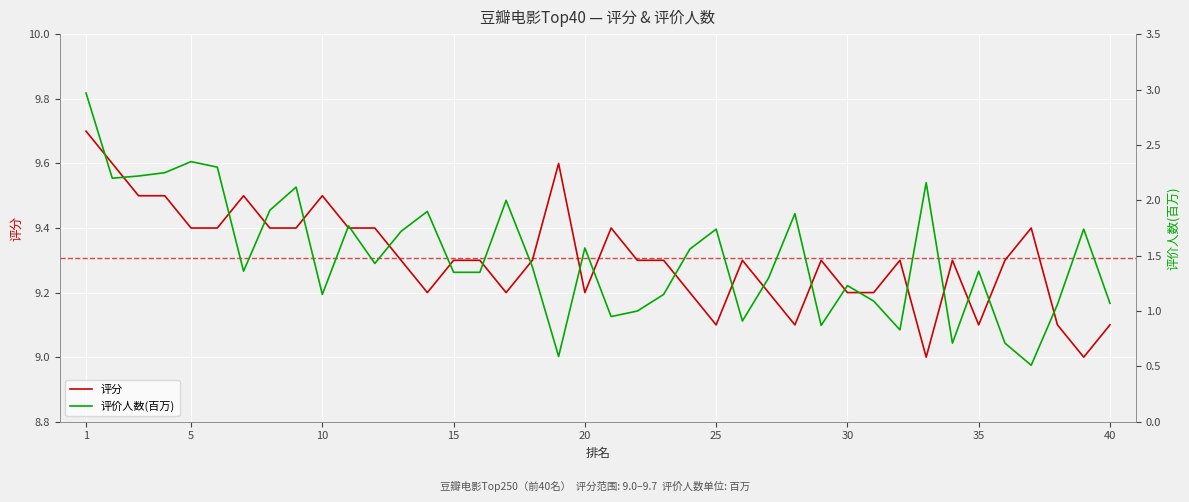

Which series has the largest total across all categories?

评分